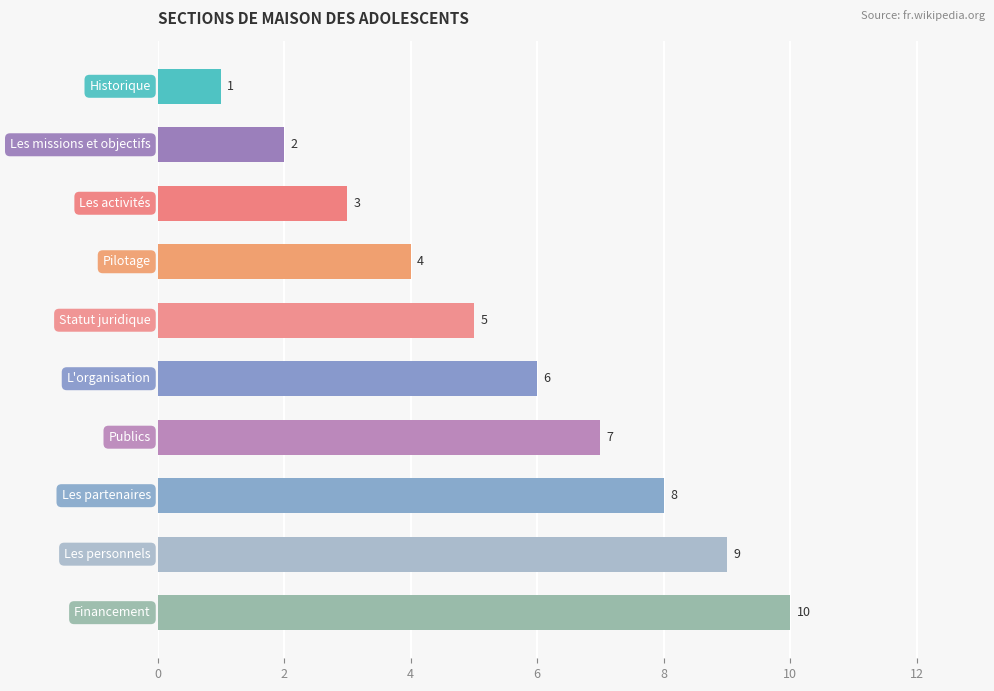

What is the maximum value shown in the chart?

10